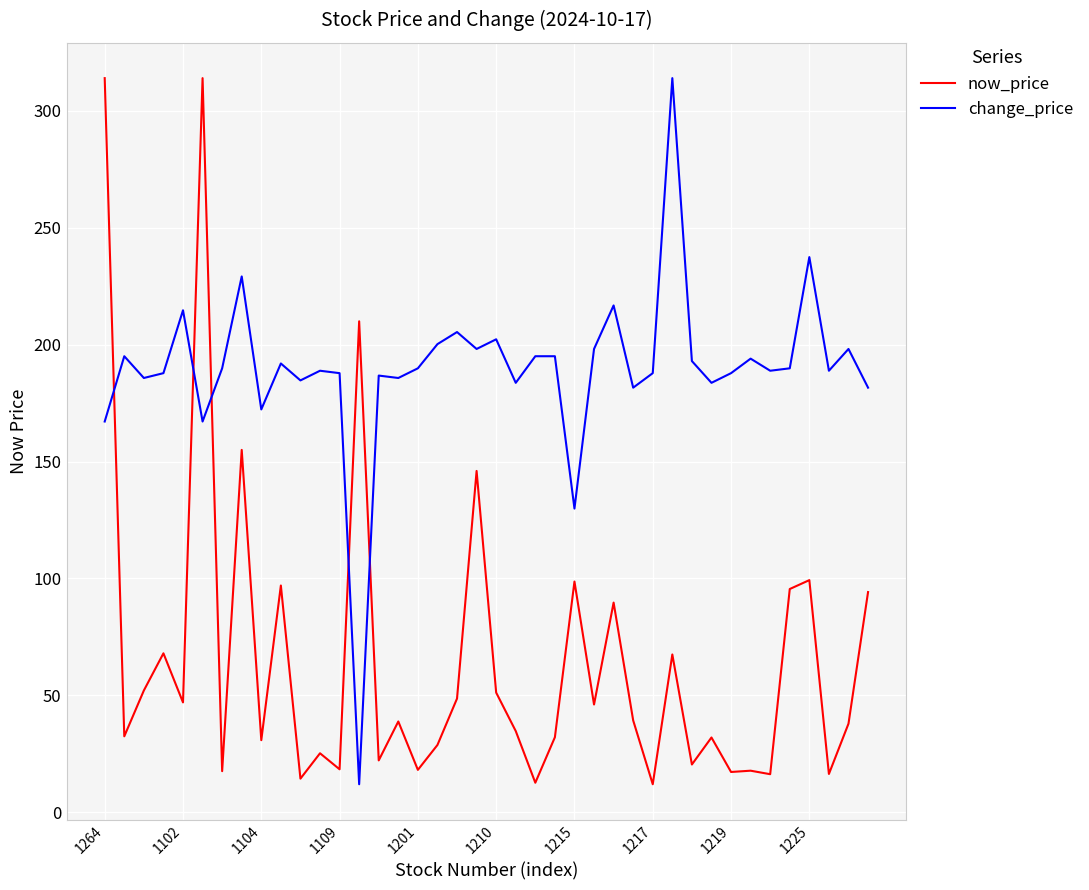

What is the average value of the change_price series?

189.7